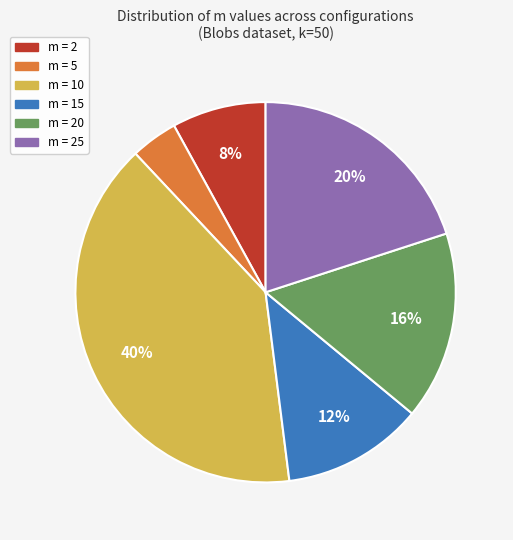

True or false: m = 20 accounts for 27% of the total.

False